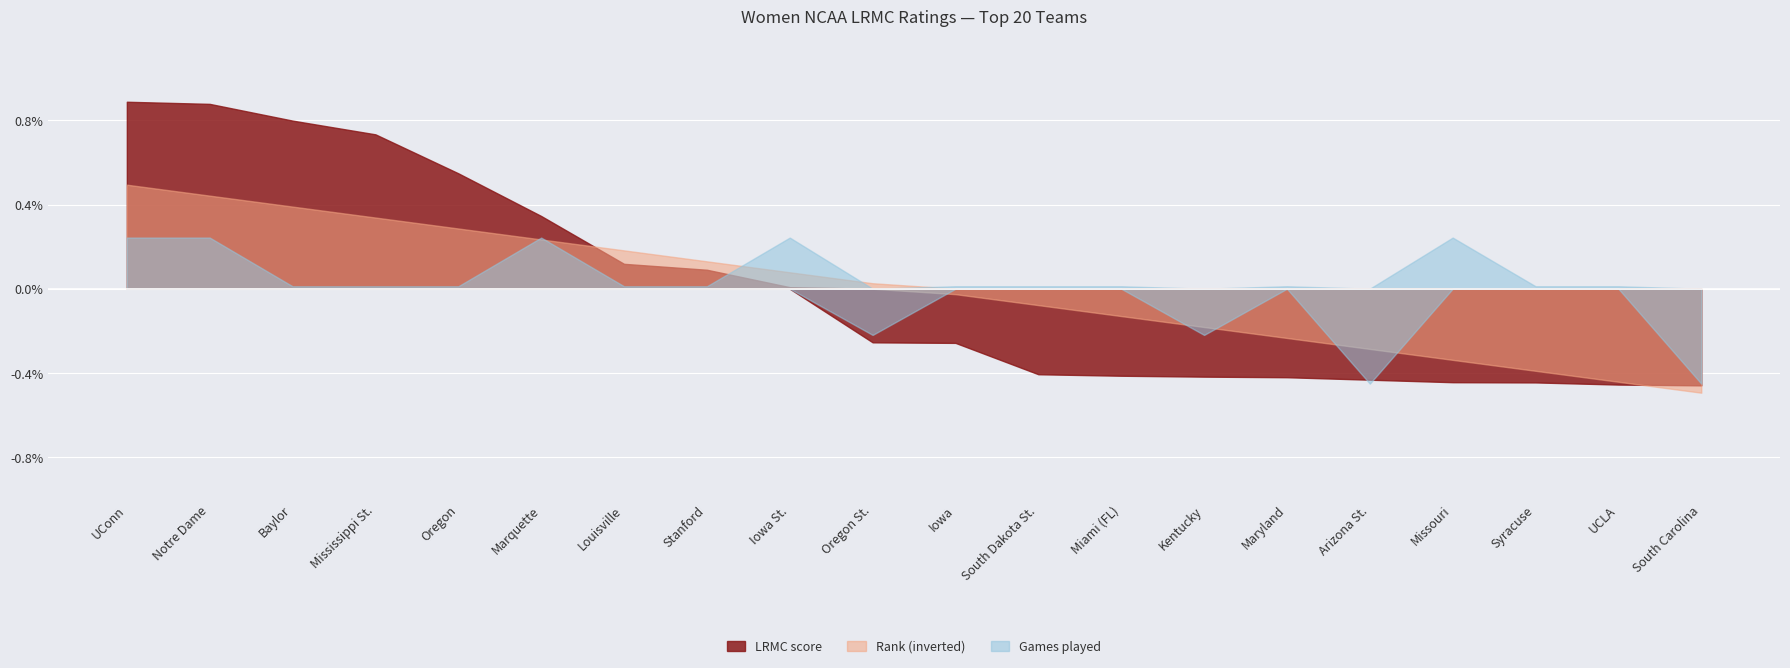

Read the LRMC_rank value at Iowa.

11.0